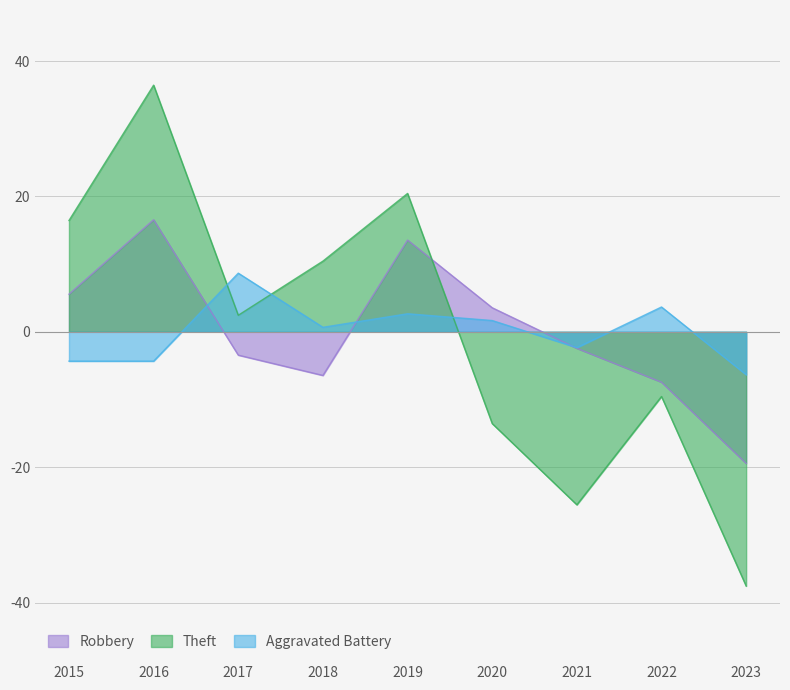

True or false: Aggravated Battery has a value of -6.3 at 2016.

False